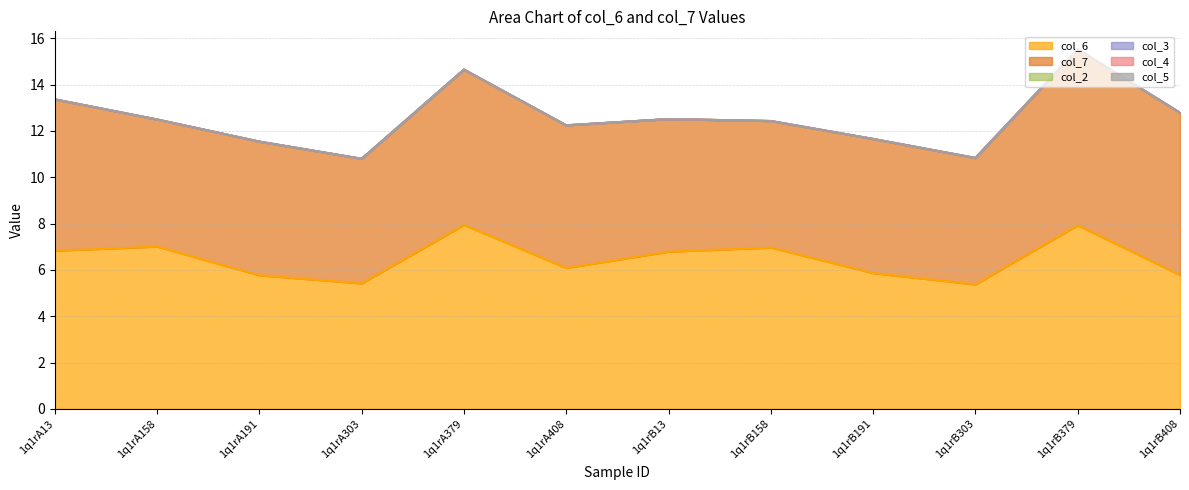

Which series changed the most between 1q1rB191 and 1q1rB303?

col_6